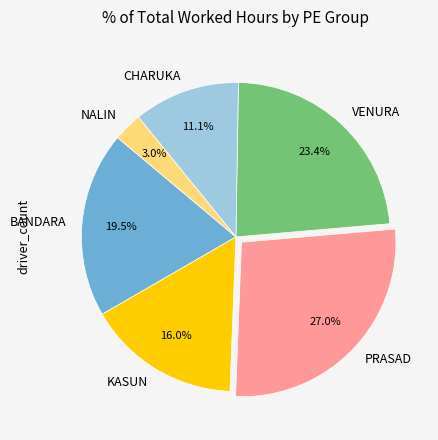

What is the smallest slice in the pie chart?

NALIN